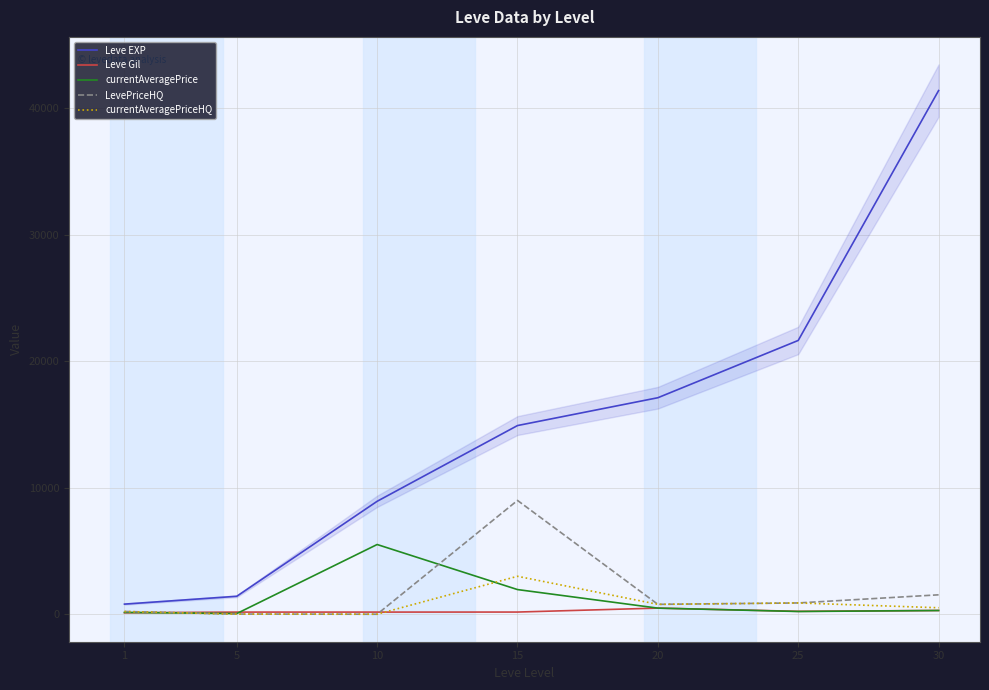

What is the lowest value of the Leve EXP series?

800.0